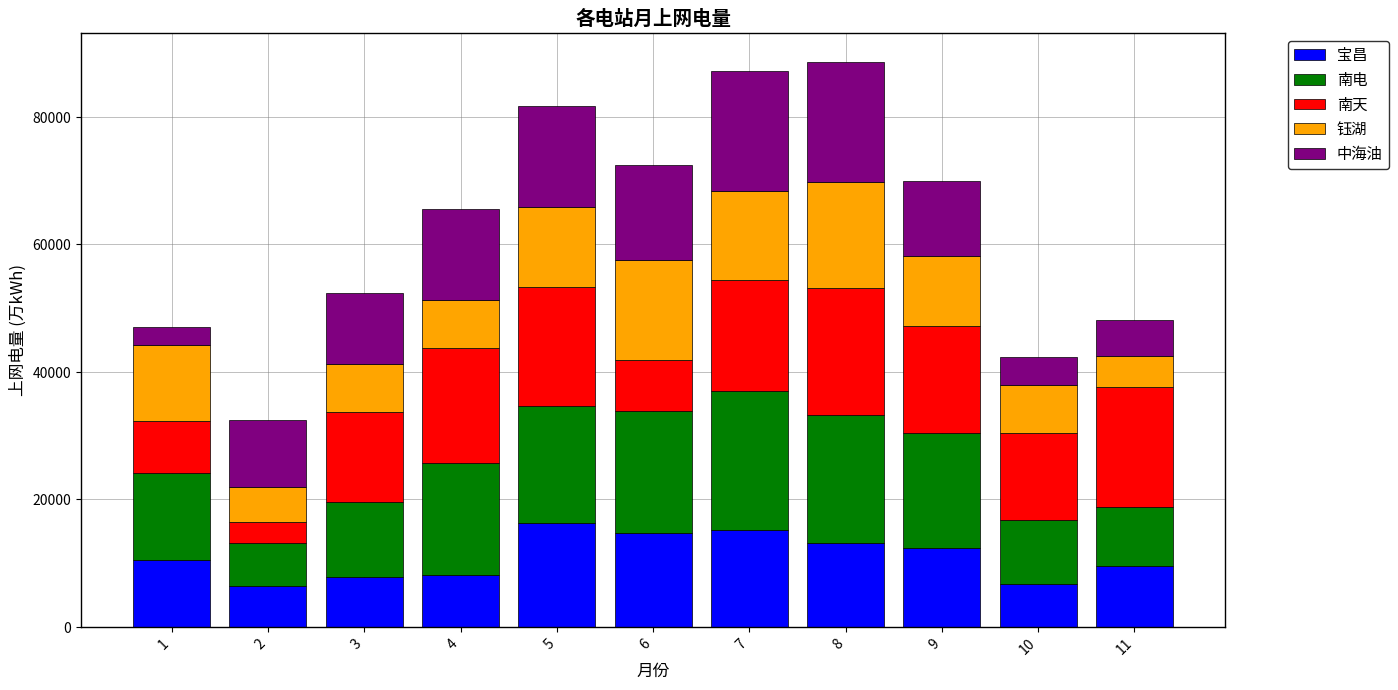

Where does the 宝昌 series first go above 10471?

1